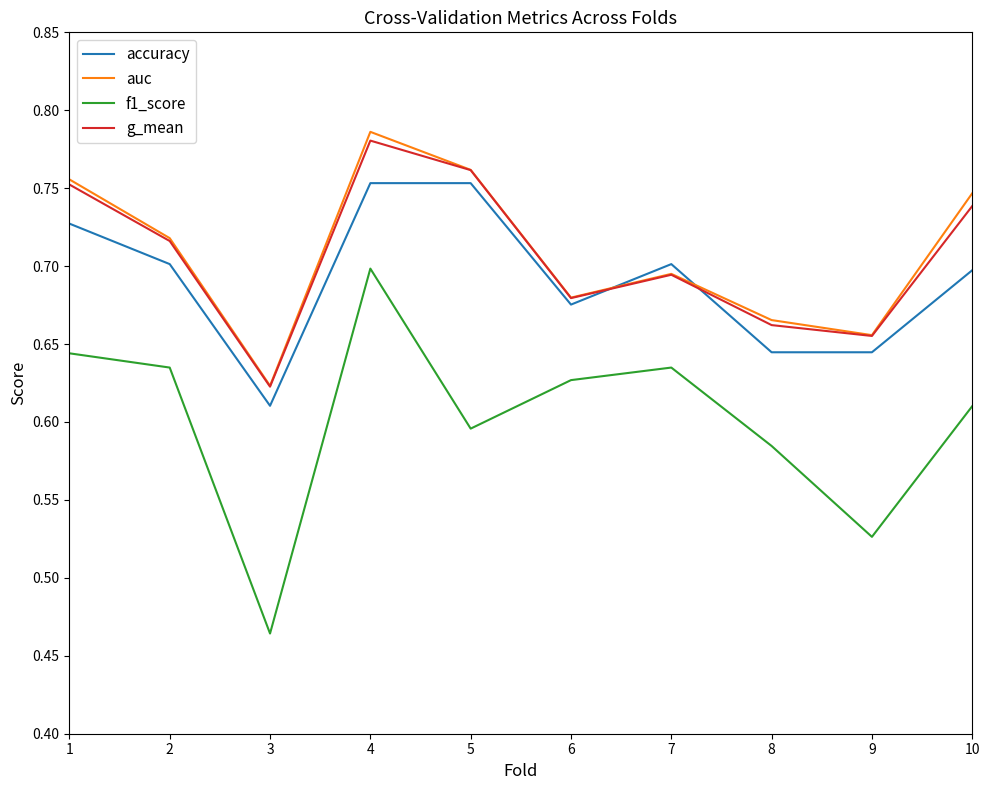

Does the chart display data point markers on the line(s)?

No